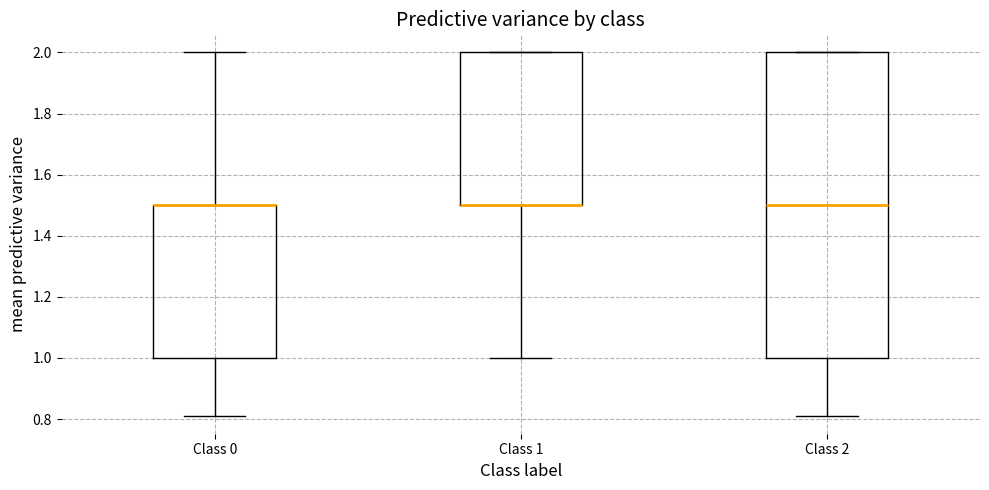

Reading left to right, transcribe this box plot: for each box, give where its median line is, the range the box spans, and where its two whiskers end, as read against the y-axis. The values are not printed on the chart, so give them approximately, as read against the axis.

Class 0: median 1.50 (drawn on the box's upper edge), box 1.00 to 1.50, whiskers 0.82 to 2.00
Class 1: median 1.50 (drawn on the box's lower edge), box 1.50 to 2.00, whiskers 1.00 to 2.00
Class 2: median 1.50, box 1.00 to 2.00, whiskers 0.82 to 2.00